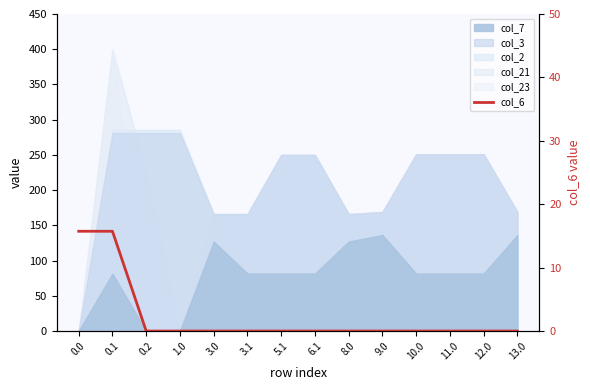

Which category has the lowest value across all series?

0.2